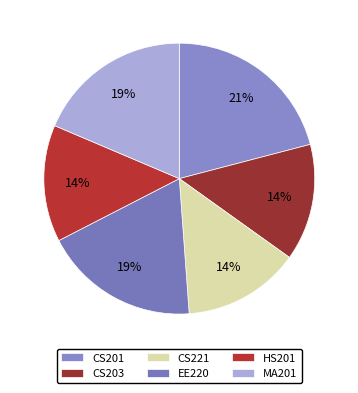

What portion of the pie excludes HS201?

86.0%